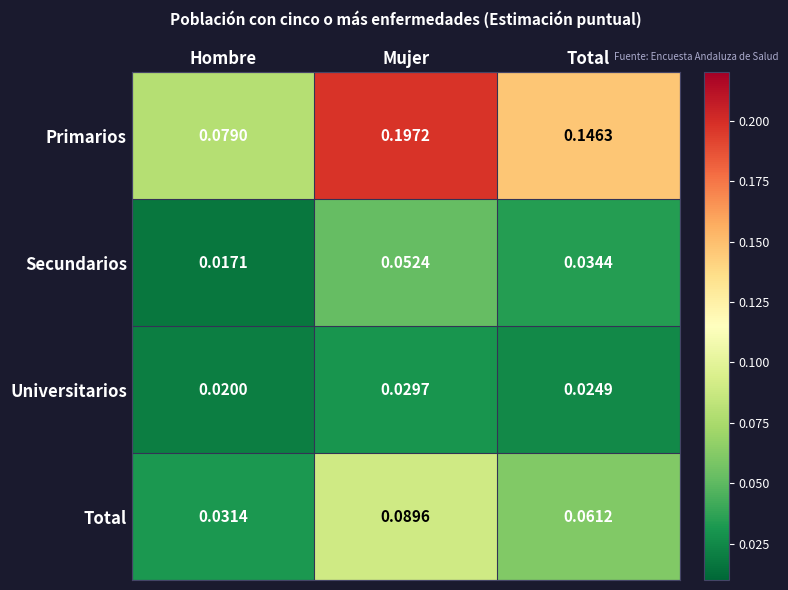

Which label corresponds to the largest value in the chart?

Mujer